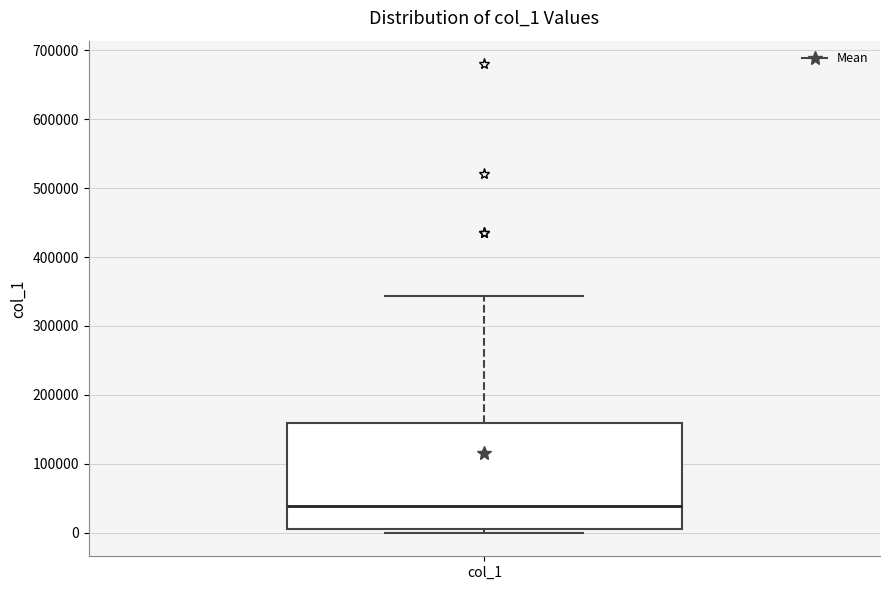

Read this box plot against the y-axis: the position of the median line, the range covered by the box, and the ends of both whiskers. The values are not printed on the chart, so give them approximately, as read against the axis.

median 40000, box 10000 to 160000, whiskers 0 to 340000